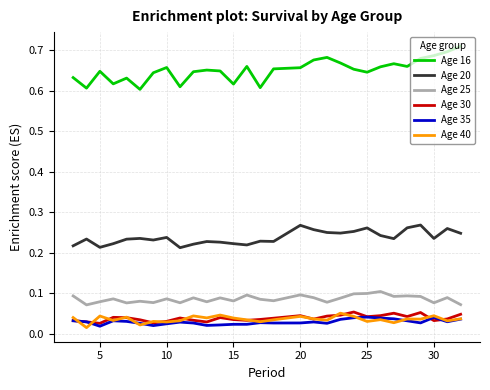

Which series has the largest total across all categories?

Age 16